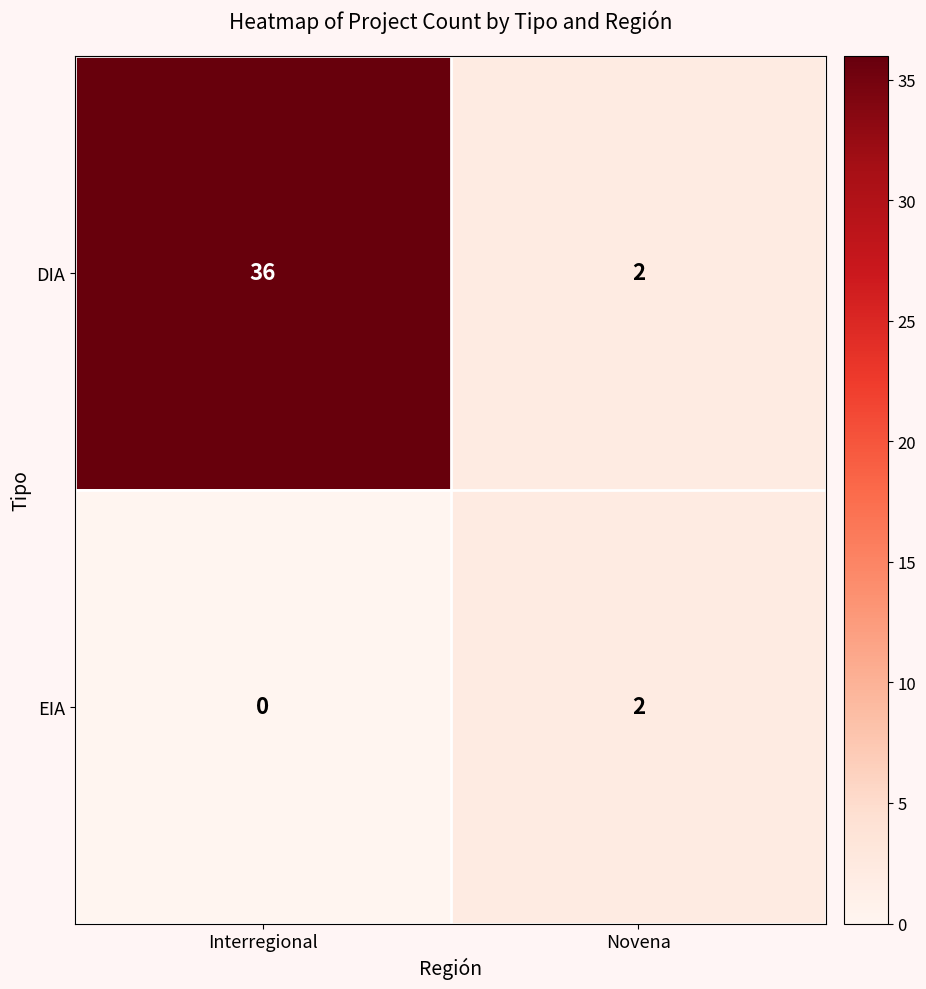

Rank the series at Interregional from lowest to highest value.

EIA, DIA